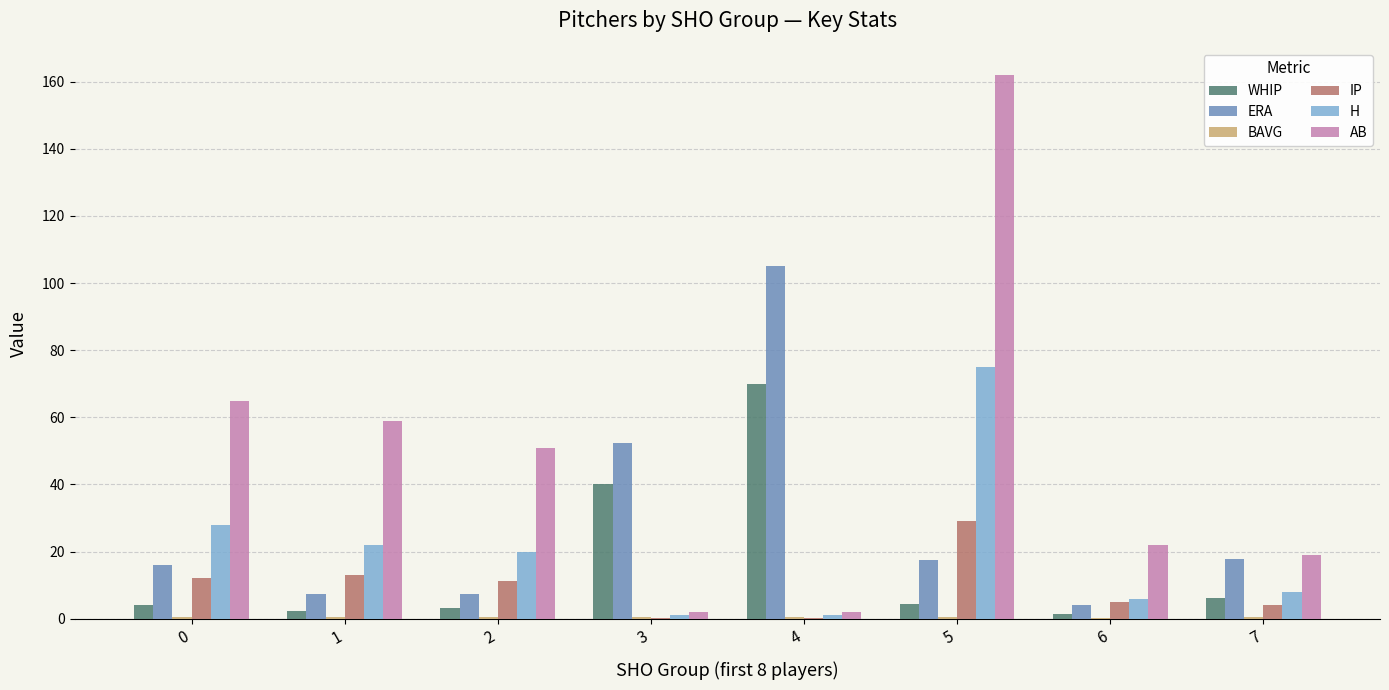

What is the sum of the AB values at 7 and 2?

70.0